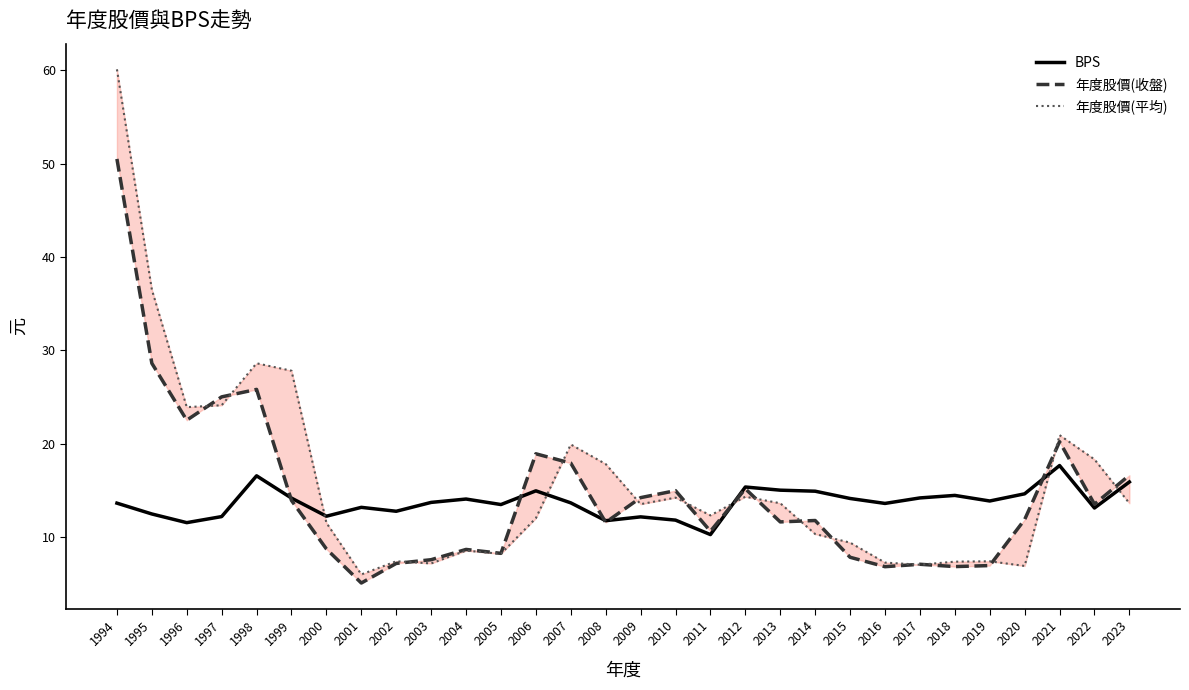

Rank the categories by 年度股價(收盤) value from lowest to highest.

2001, 2016, 2018, 2019, 2017, 2002, 2003, 2015, 2005, 2004, 2000, 2011, 2008, 2013, 2014, 2020, 2022, 1999, 2009, 2010, 2012, 2023, 2007, 2006, 2021, 1996, 1997, 1998, 1995, 1994